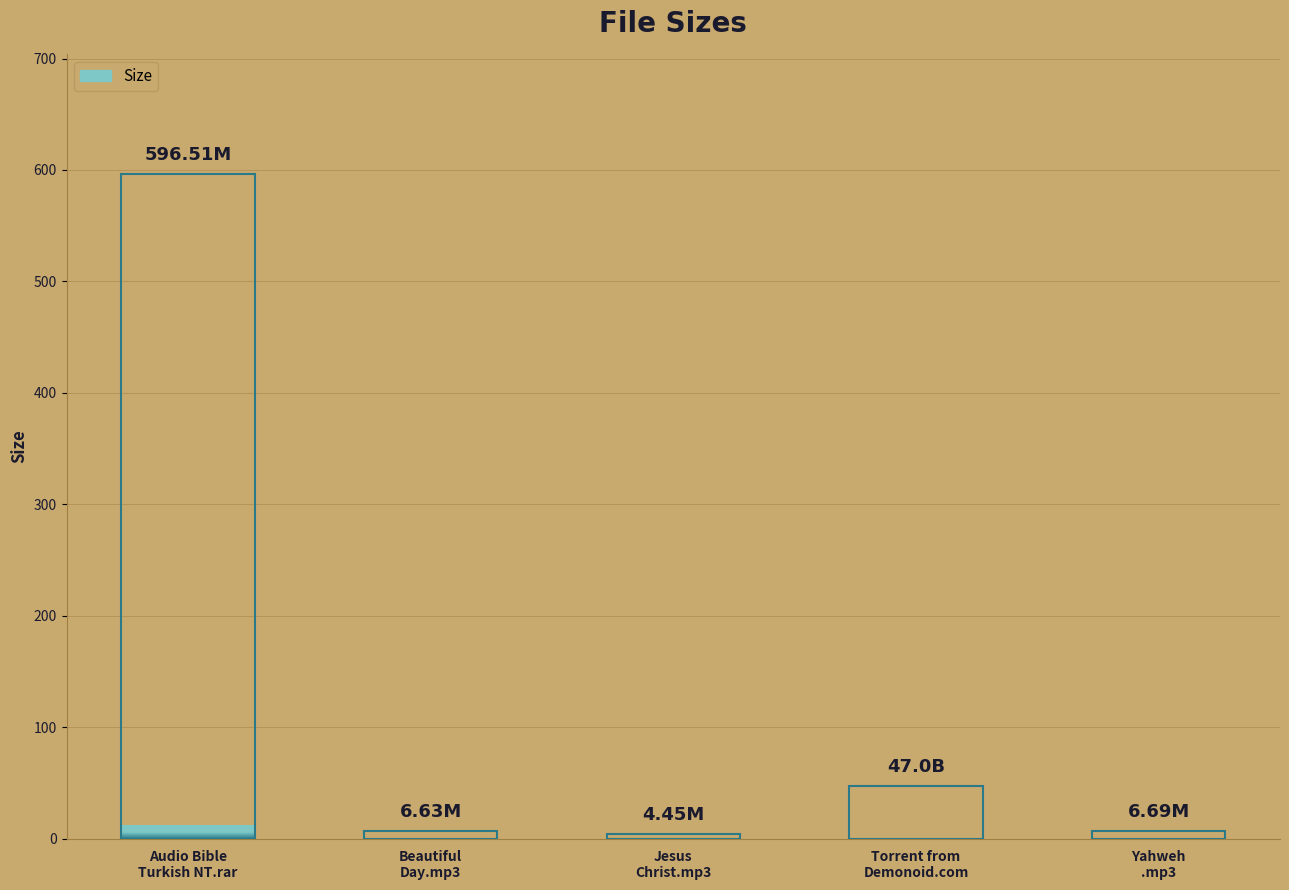

Is it true that the value at Jesus
Christ.mp3 is 1.7?

False